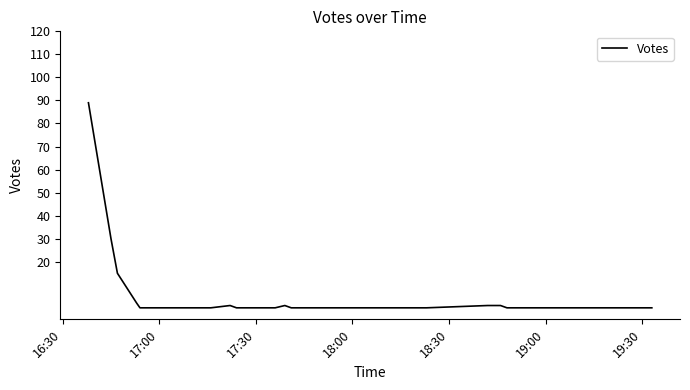

What is the maximum value shown in the chart?

89